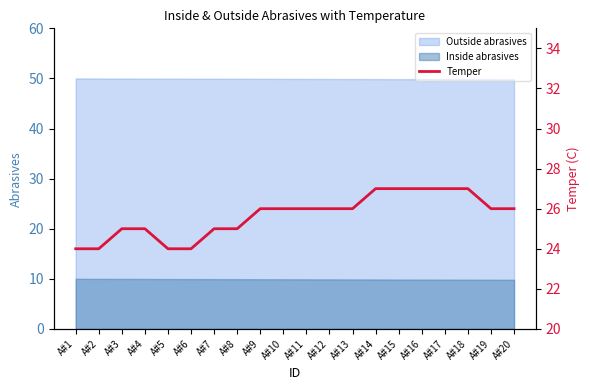

At which label does the data first exceed 26?

A#14